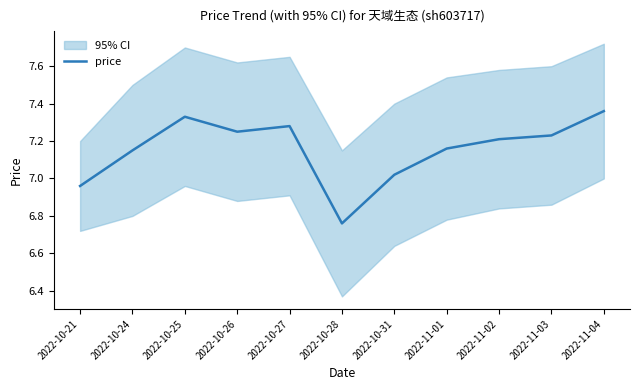

List the labels in order of value, largest first.

2022-11-04, 2022-10-25, 2022-10-27, 2022-10-26, 2022-11-03, 2022-11-02, 2022-11-01, 2022-10-24, 2022-10-31, 2022-10-21, 2022-10-28